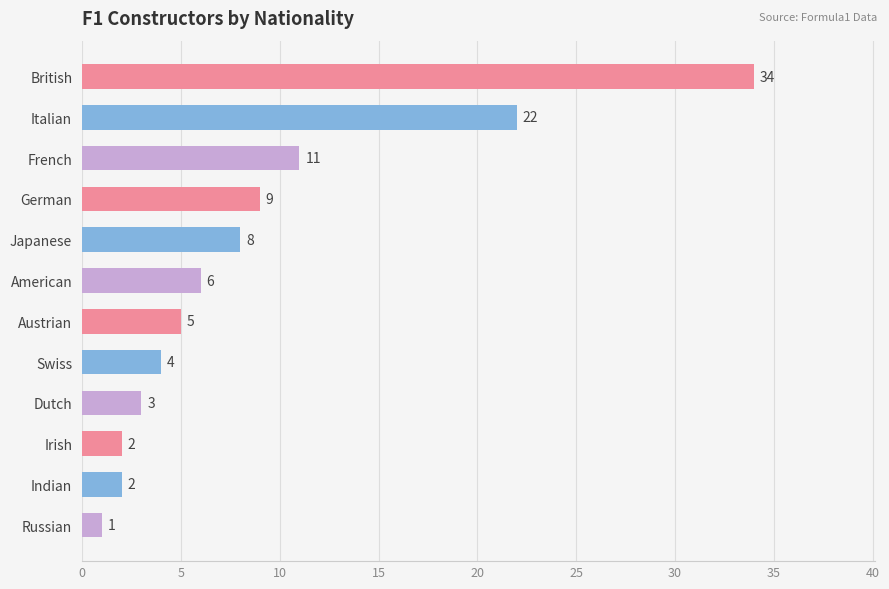

What is the smallest value displayed?

1